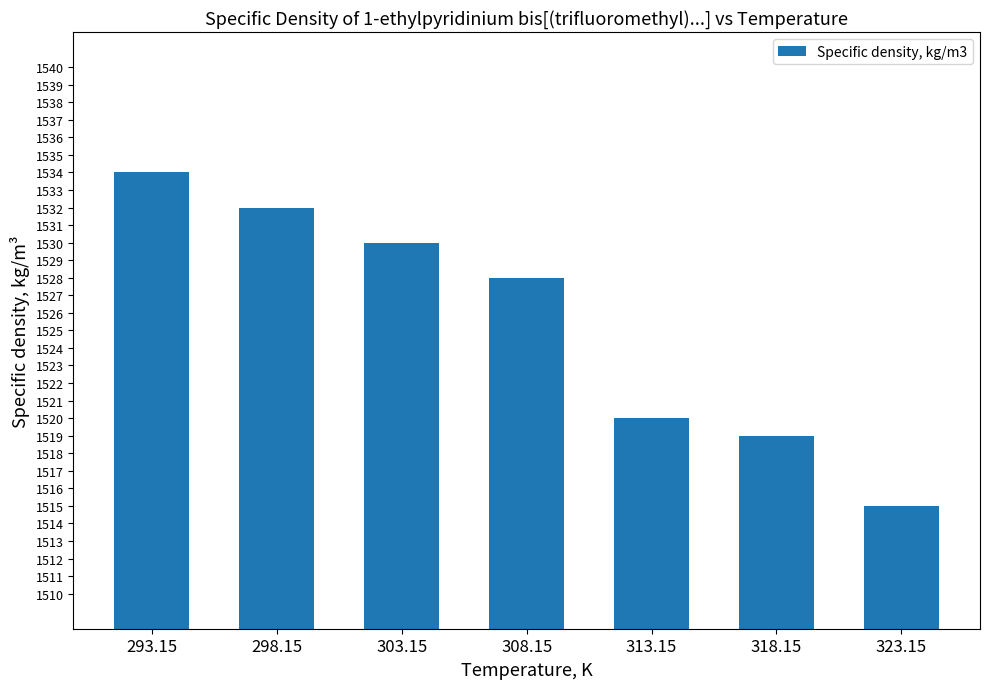

What is the label of the 1st bar from the left?

293.15